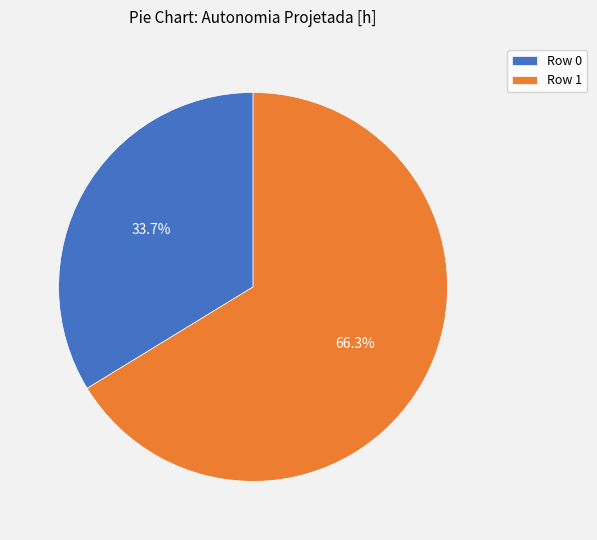

Which slice is the smallest?

Row 0